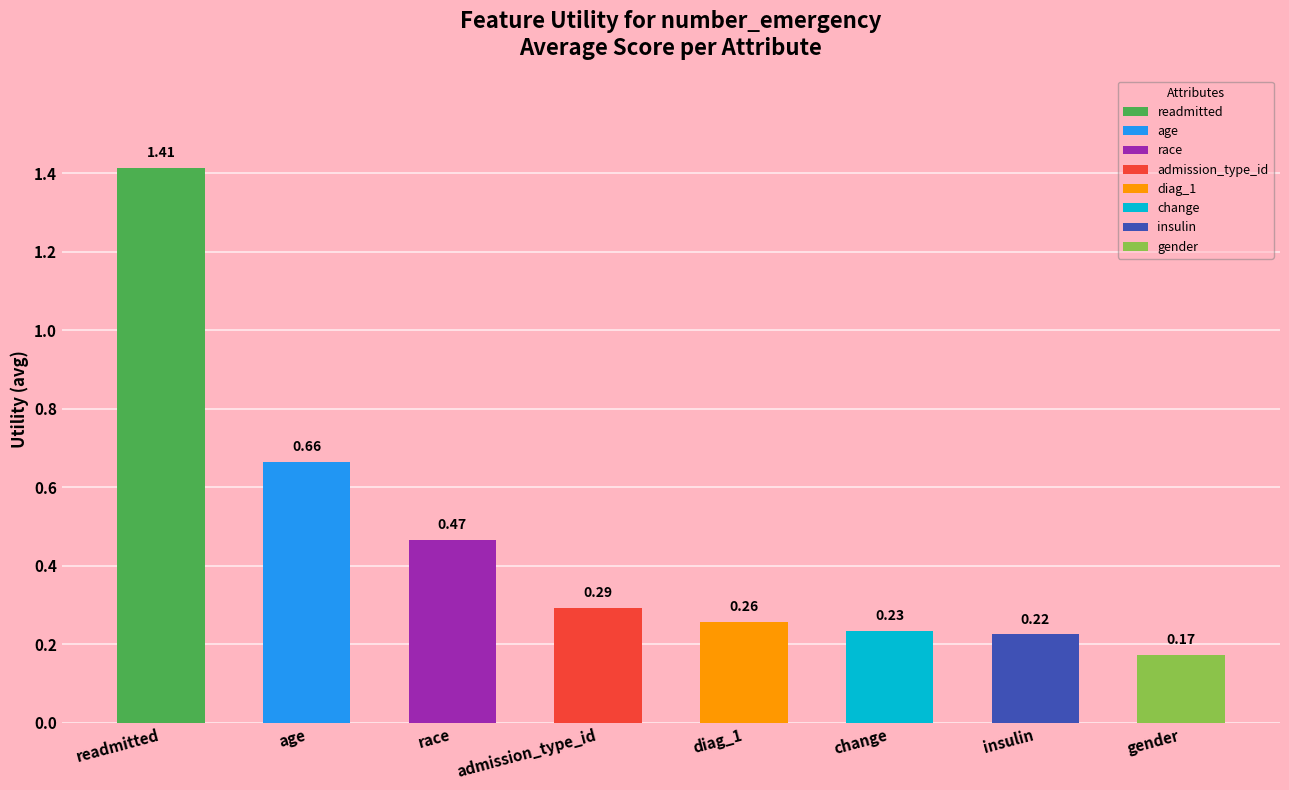

Reading right to left, extract all data points from this chart.

gender=0.2	insulin=0.2	change=0.2	diag_1=0.3	admission_type_id=0.3	race=0.5	age=0.7	readmitted=1.4